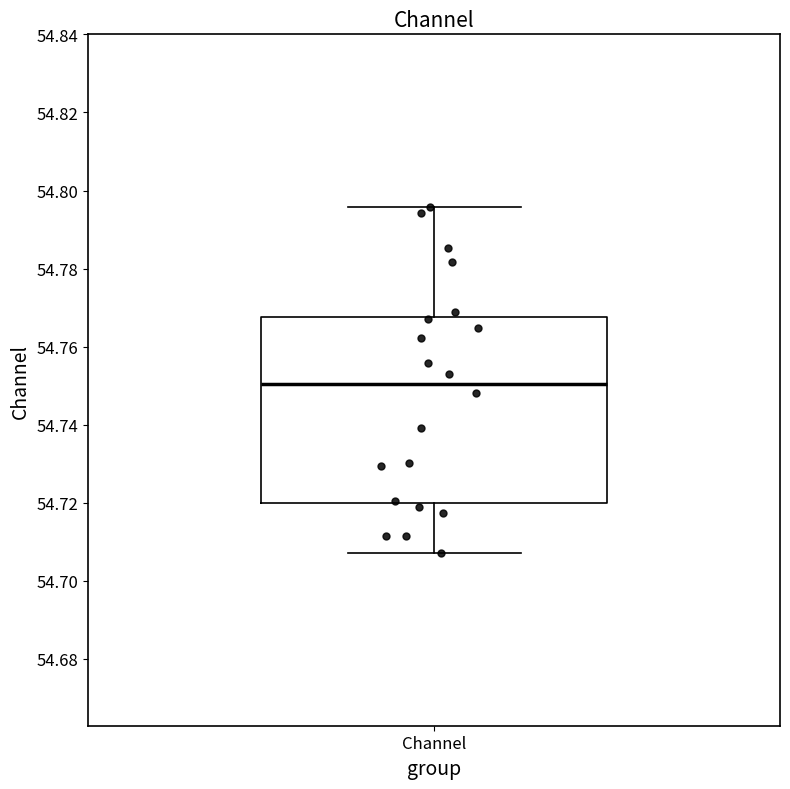

Transcribe this box plot: give where the median line is, the range the box spans, and where the two whiskers end, as read against the y-axis. The values are not printed on the chart, so give them approximately, as read against the axis.

median 54.750, box 54.720 to 54.768, whiskers 54.708 to 54.796